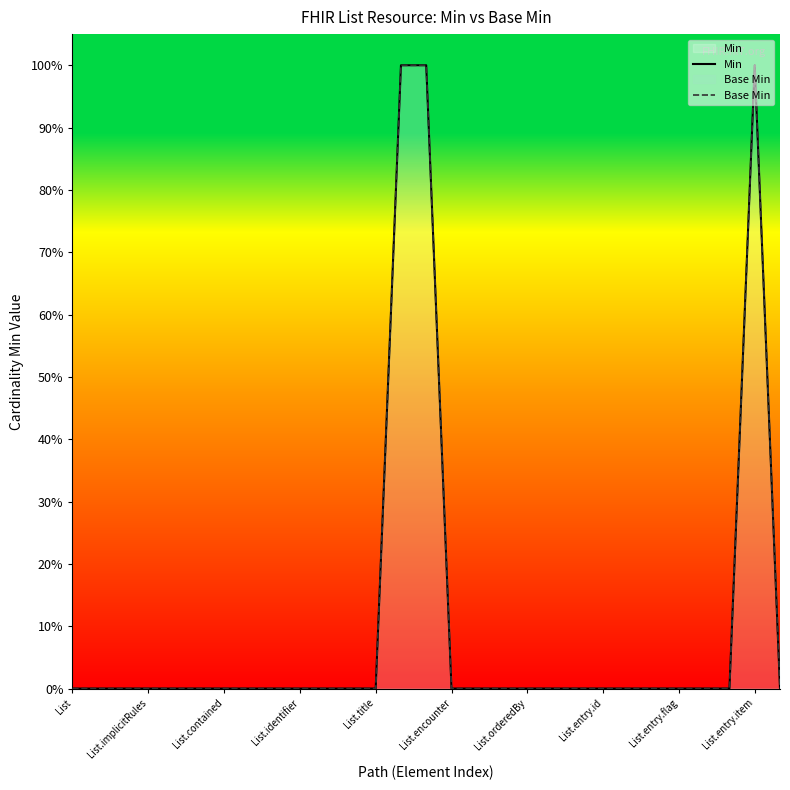

Reading left to right, transcribe all the data shown in this chart.

Min: 0	0	0	0	0	0	0	0	0	0	0	0	0	1	1	0	0	0	0	0	0	0	0	0	0	0	0	1	0
Base Min: 0	0	0	0	0	0	0	0	0	0	0	0	0	1	1	0	0	0	0	0	0	0	0	0	0	0	0	1	0